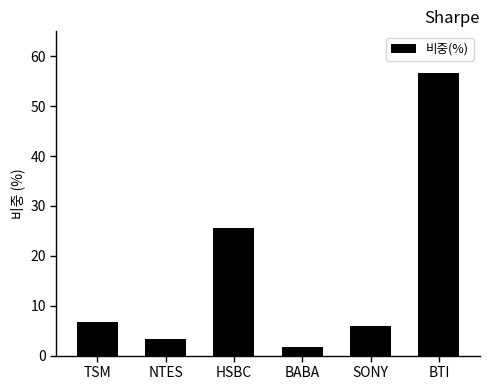

Count the number of categories in the chart.

6